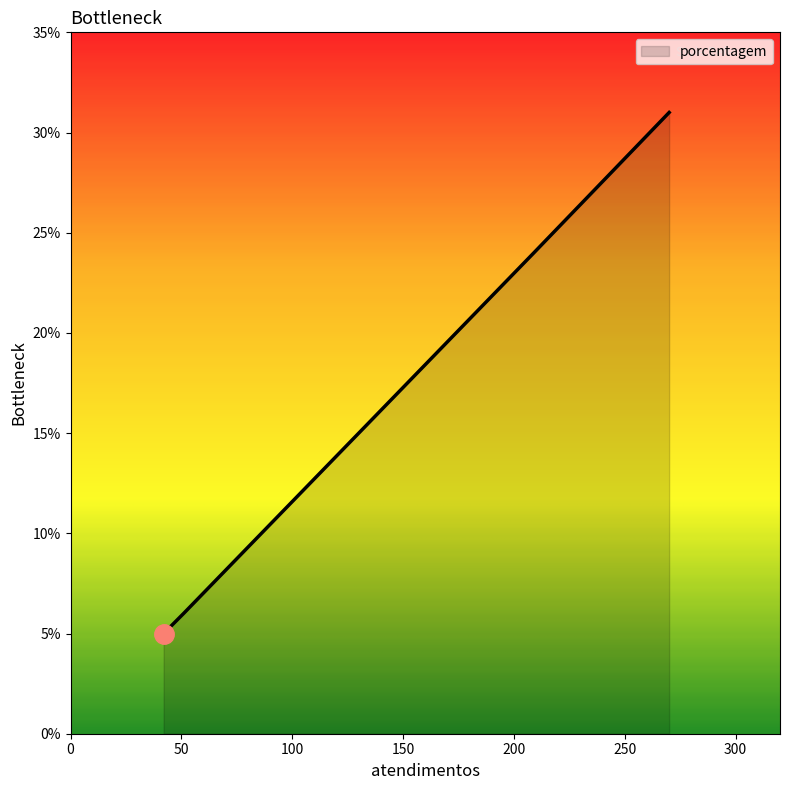

What is the minimum value shown in the chart?

5